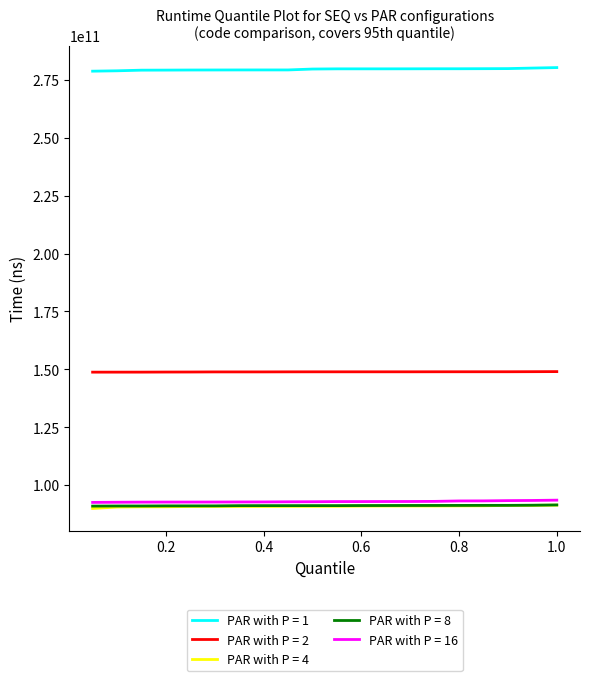

True or false: PAR with P = 1 and PAR with P = 2 cross at least once.

False